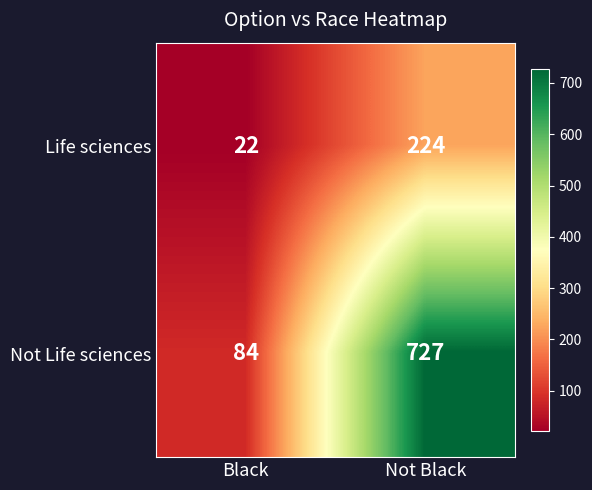

What is the total value across all series at Not Black?

951